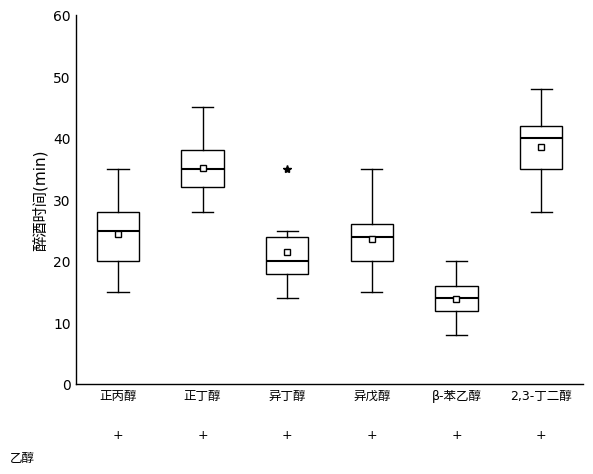

Where does the upper whisker of the box for β-苯乙醇 end on the y-axis? The values are not printed on the chart, so give them approximately, as read against the axis.

20